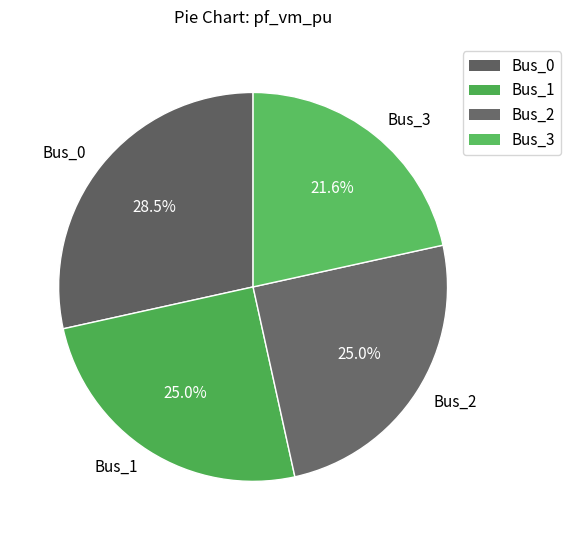

How many segments does this pie chart have?

4